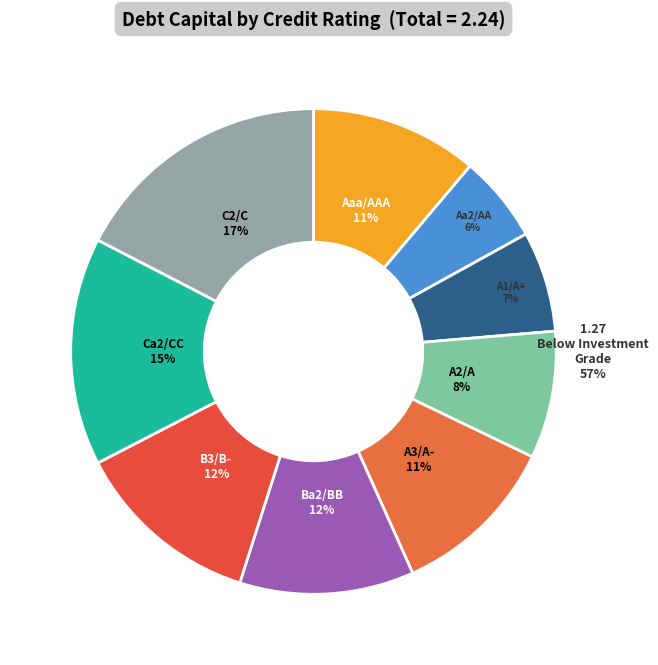

Combined, do Ca2/CC and A3/A- account for over 50%?

No